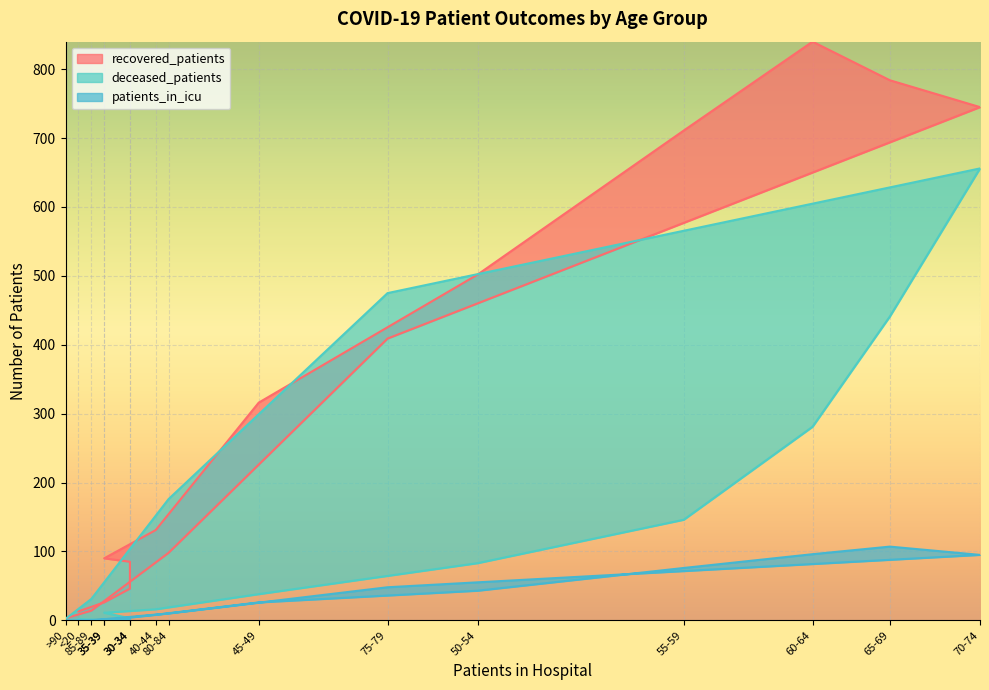

Is the value of deceased_patients at 80-84 greater than the value of recovered_patients at 65-69?

No